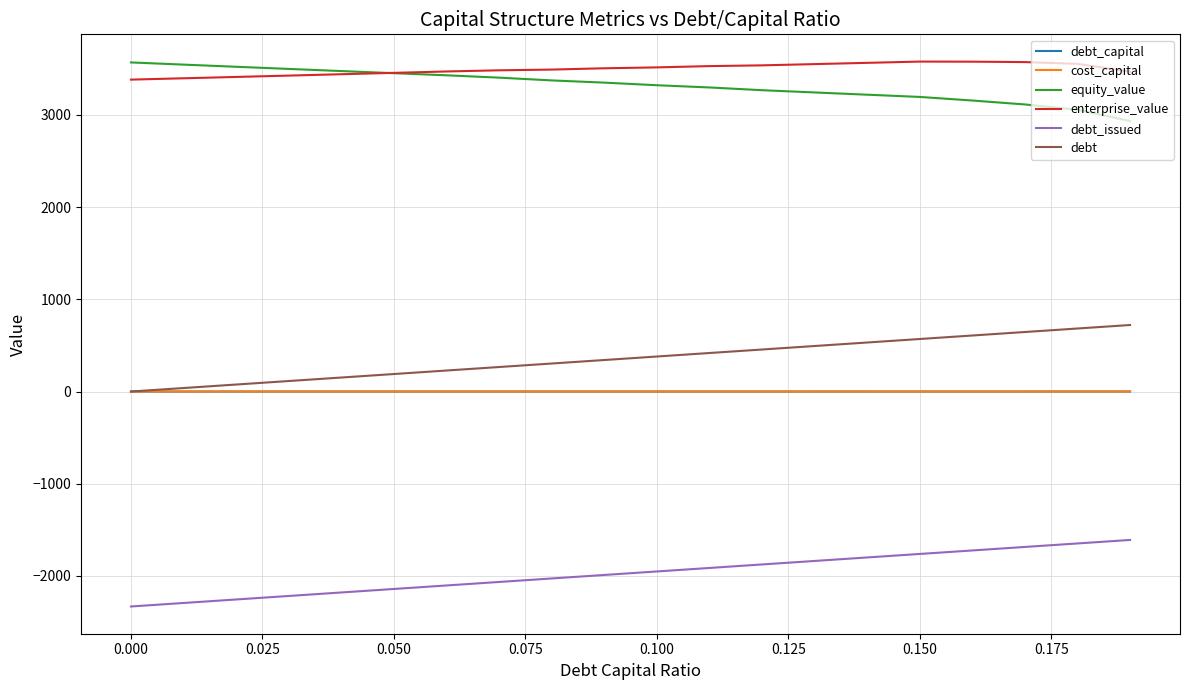

True or false: debt and debt_issued intersect in this chart.

False